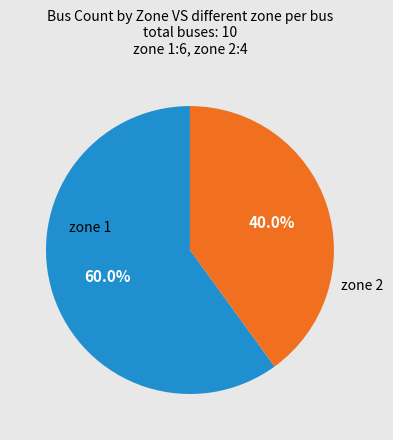

Does any single category account for the majority?

Yes